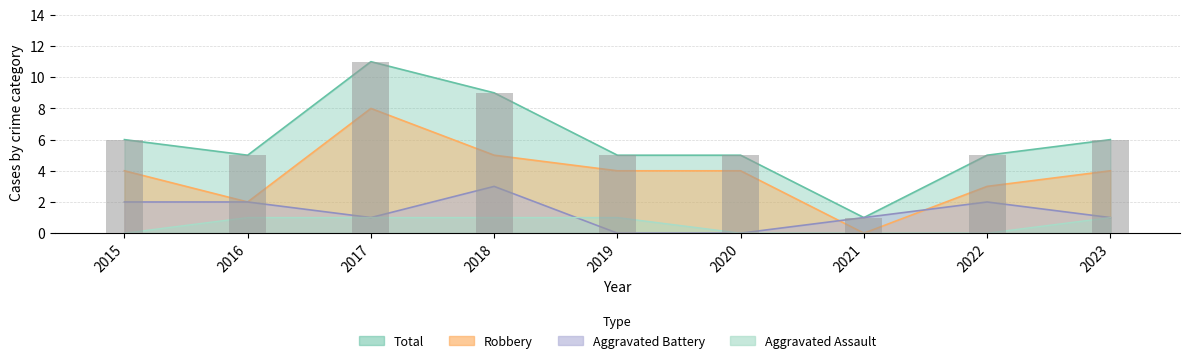

What is the difference between the highest and lowest values at 2023?

5